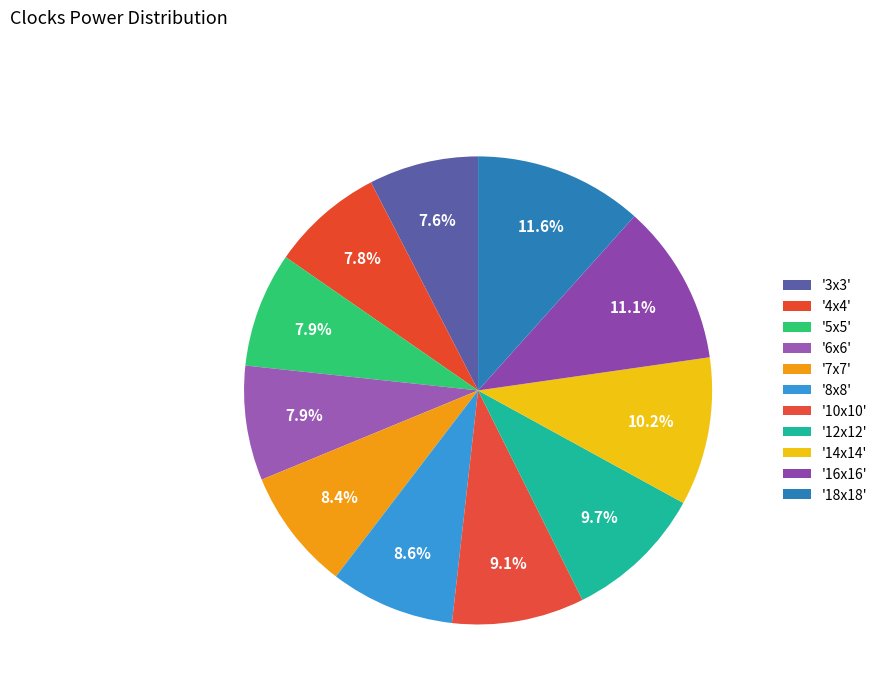

Count the number of slices in the pie.

11